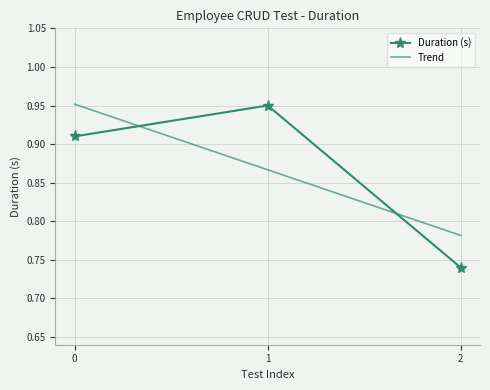

How many Duration (s) values are between 0 and 1?

3